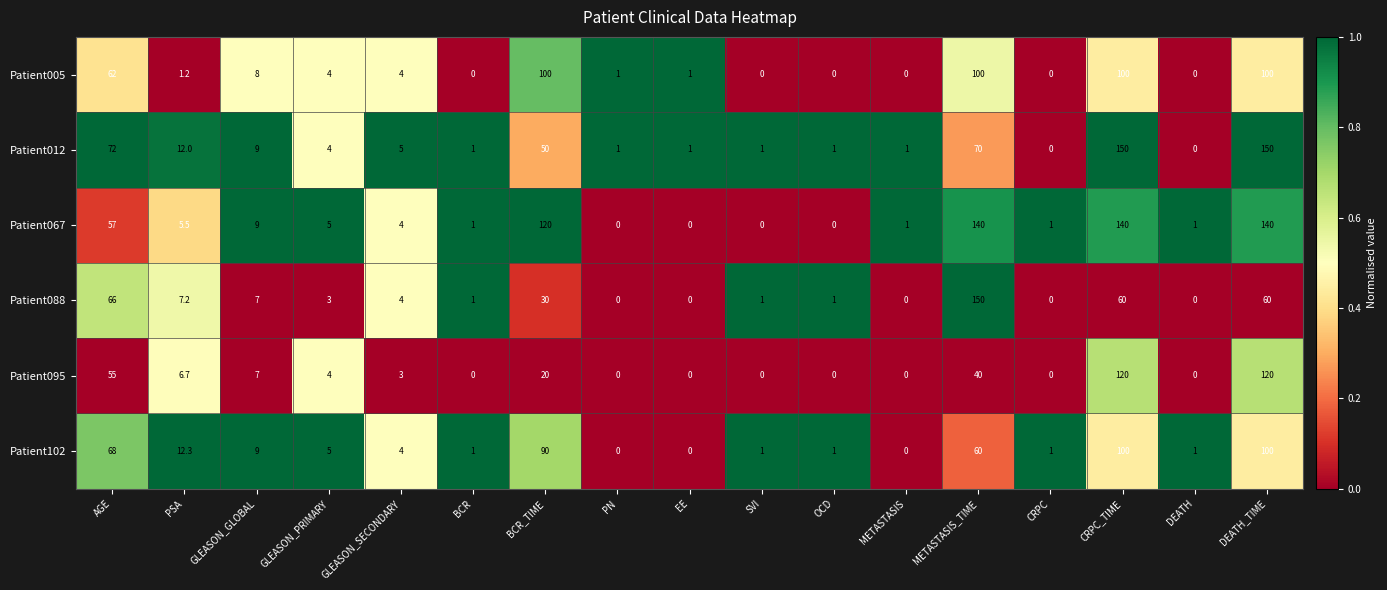

Which series changed the most between AGE and EE?

Patient012